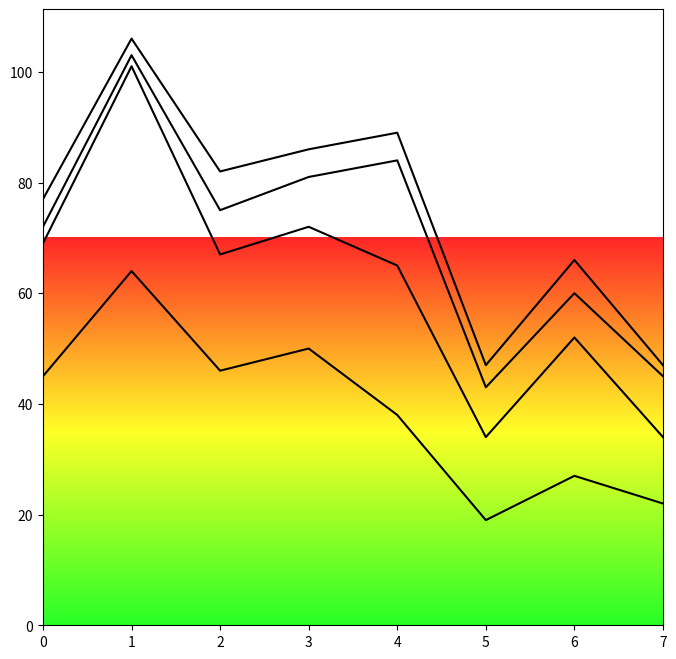

How many series are shown in this chart?

4